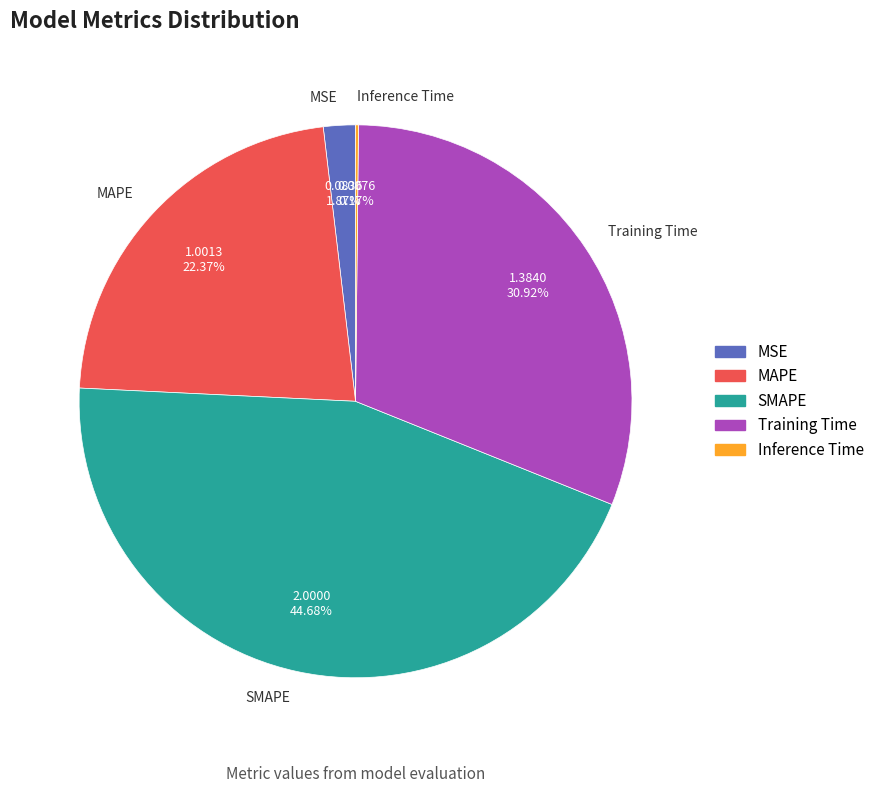

To the nearest percent, what is the average slice percentage?

20%